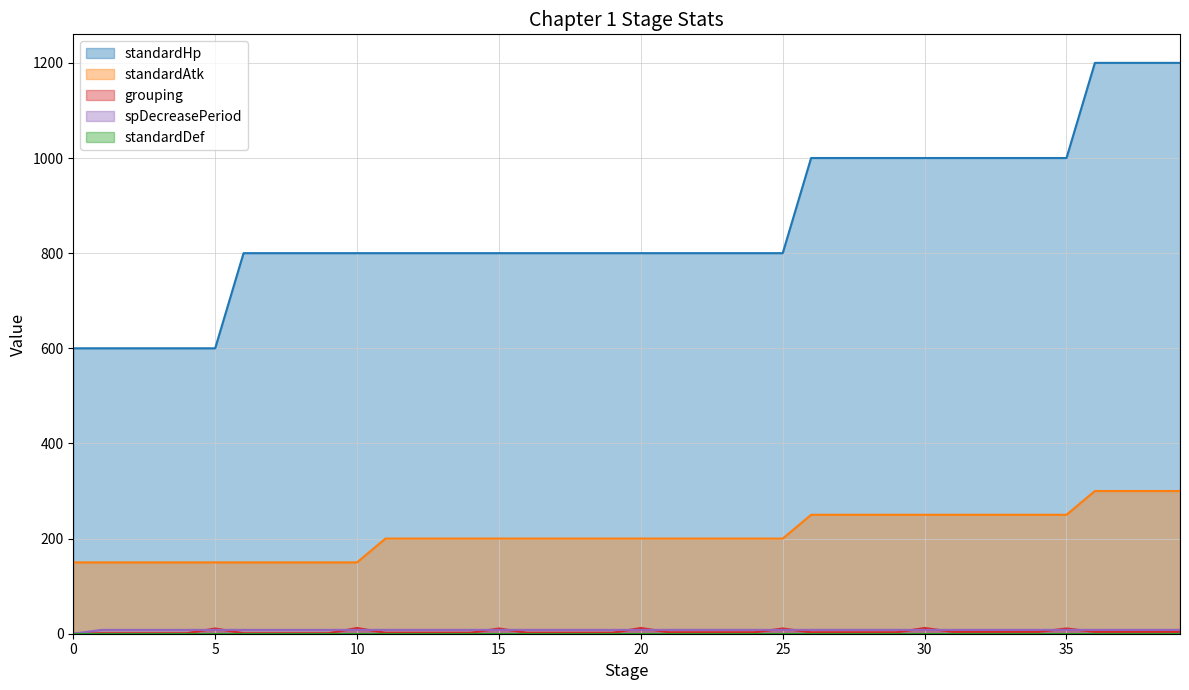

How many values in the standardHp series are below 800?

6